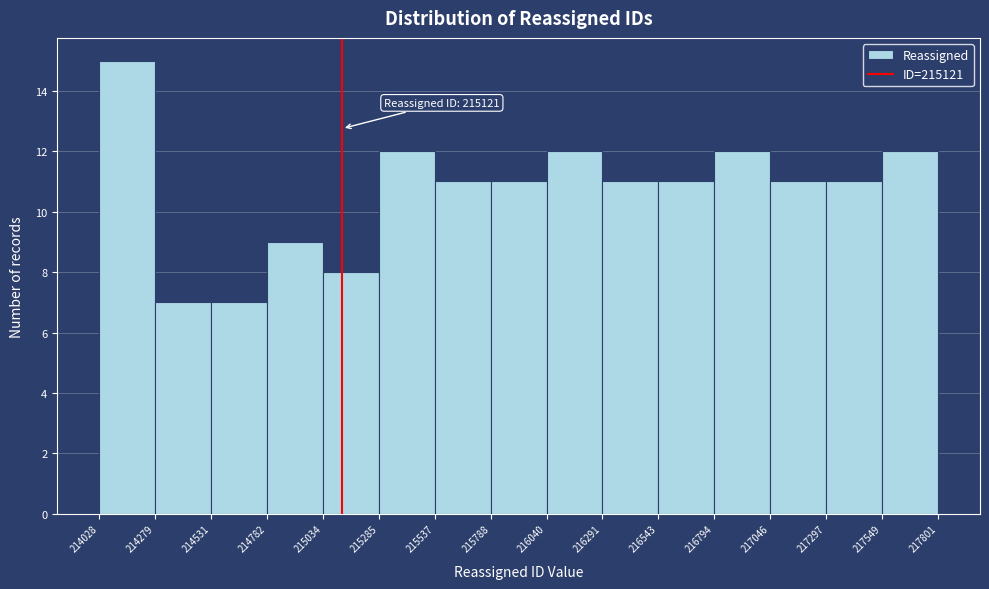

Over which range of the x-axis is the bar tallest?

214028 to 214279